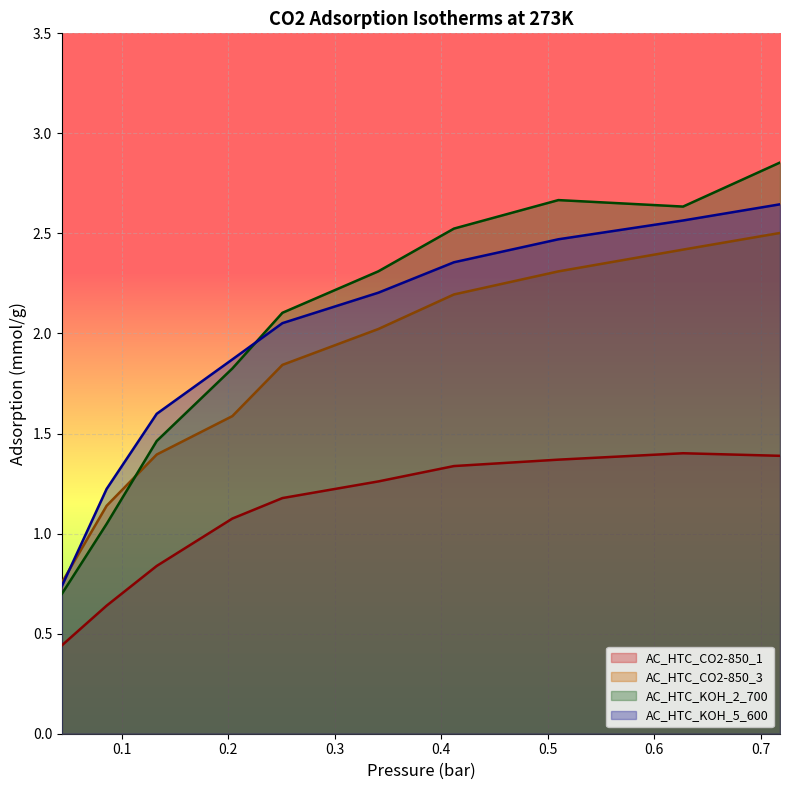

Which series has the largest range (max minus min)?

AC_HTC_KOH_2_700